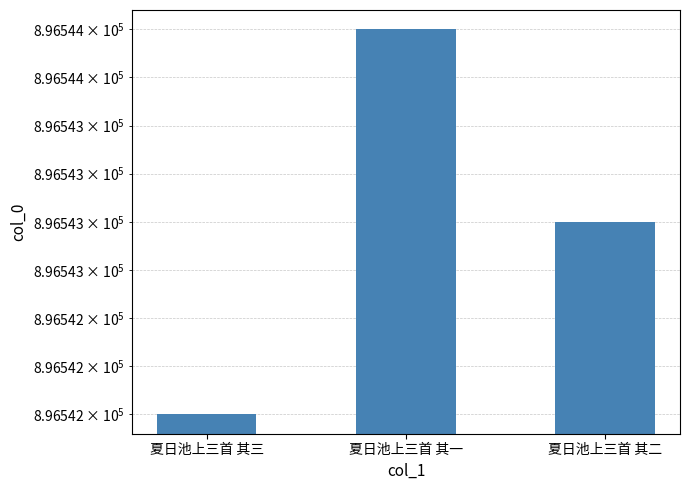

How many values are between 896542 and 896544?

3